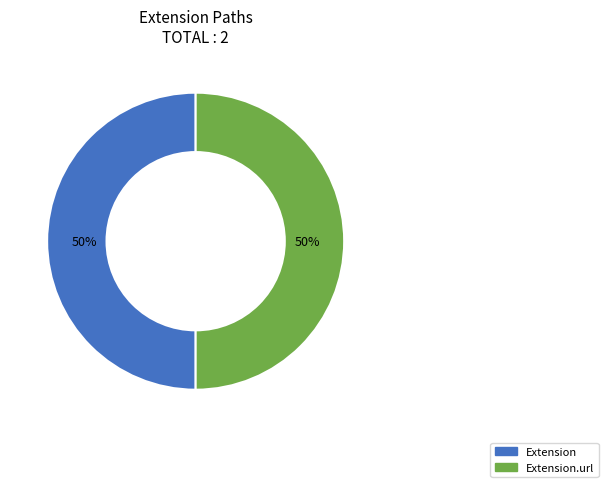

True or false: Extension.url accounts for 38% of the total.

False